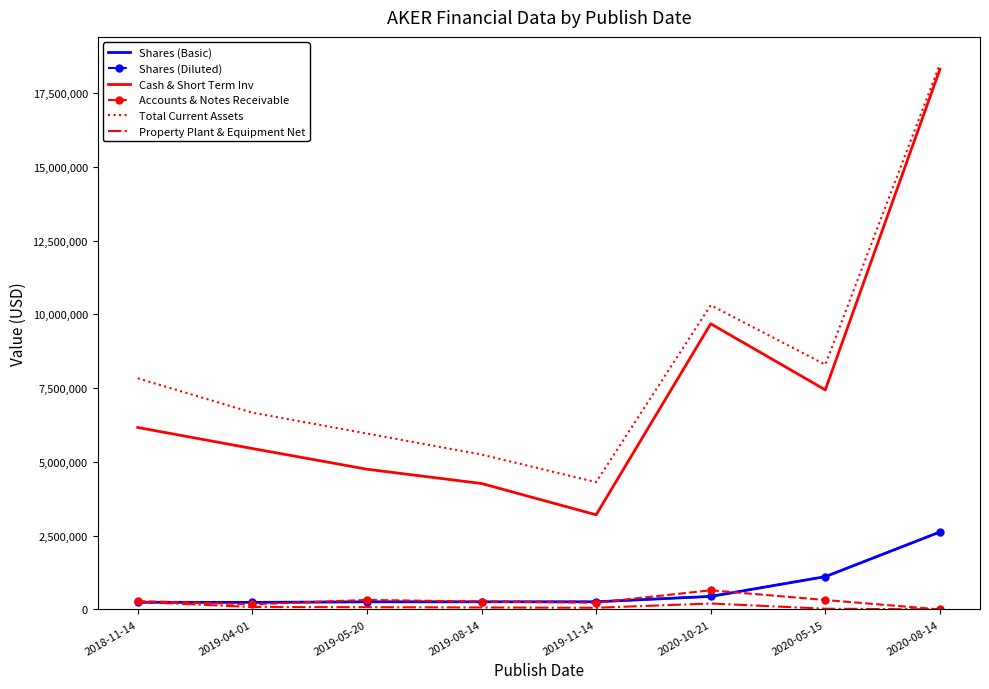

Which has a higher value, 2020-08-14 or 2019-05-20?

2020-08-14